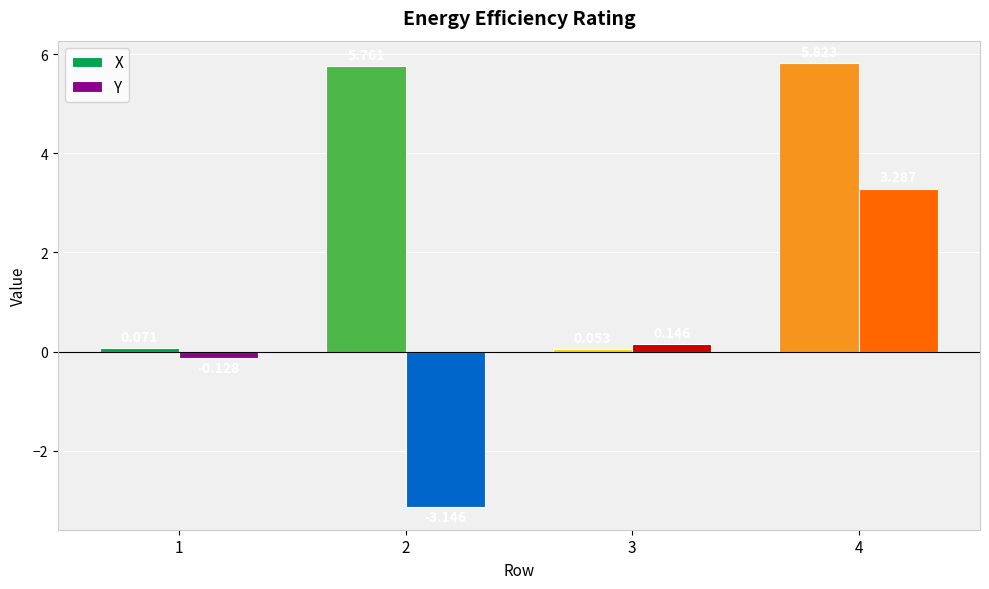

What are all the series names shown in the legend?

X, Y